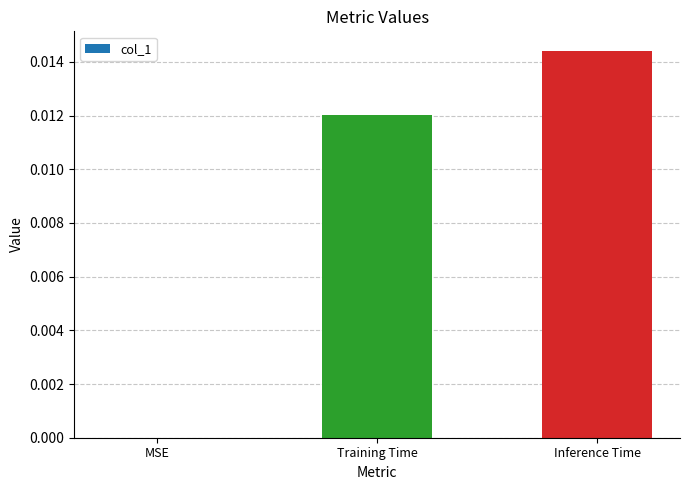

How many values exceed 0?

2